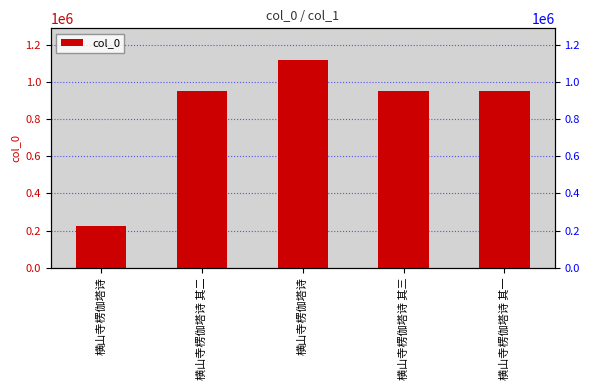

What is the difference between the maximum and minimum values?

895330